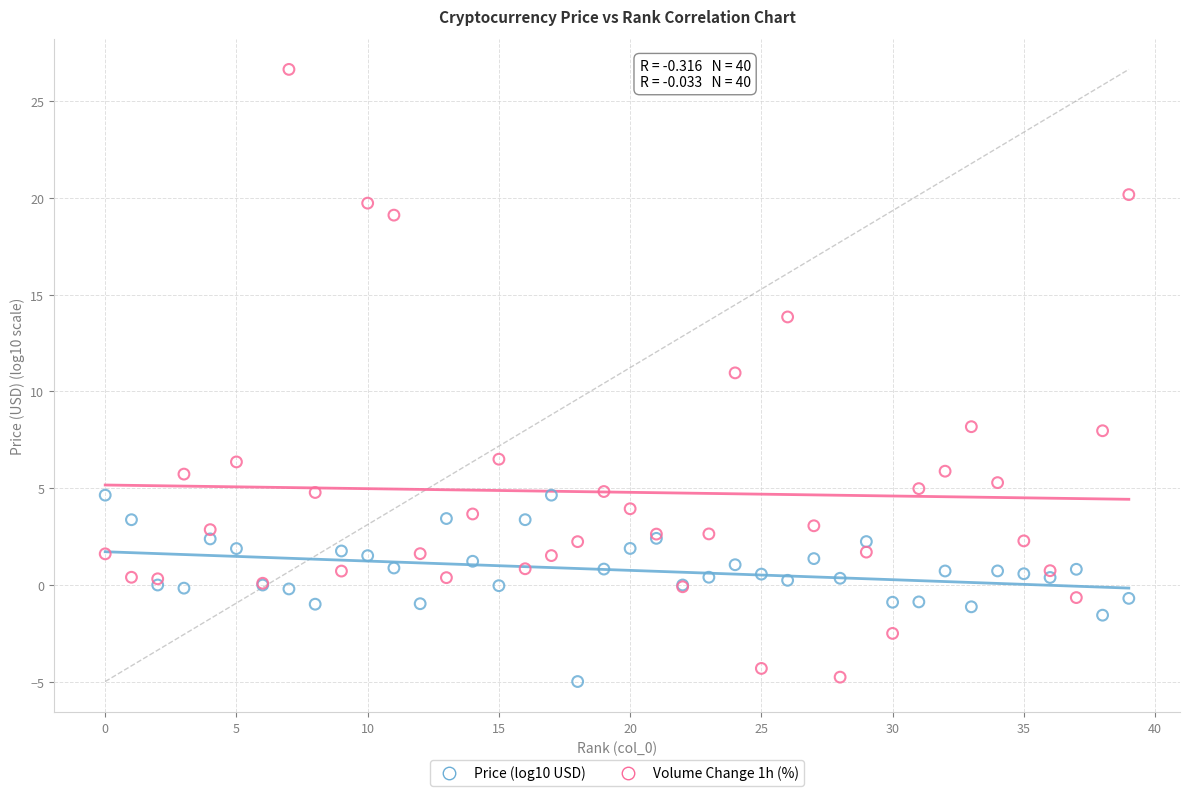

Across all series, what Y value is closest to 10?

11.0